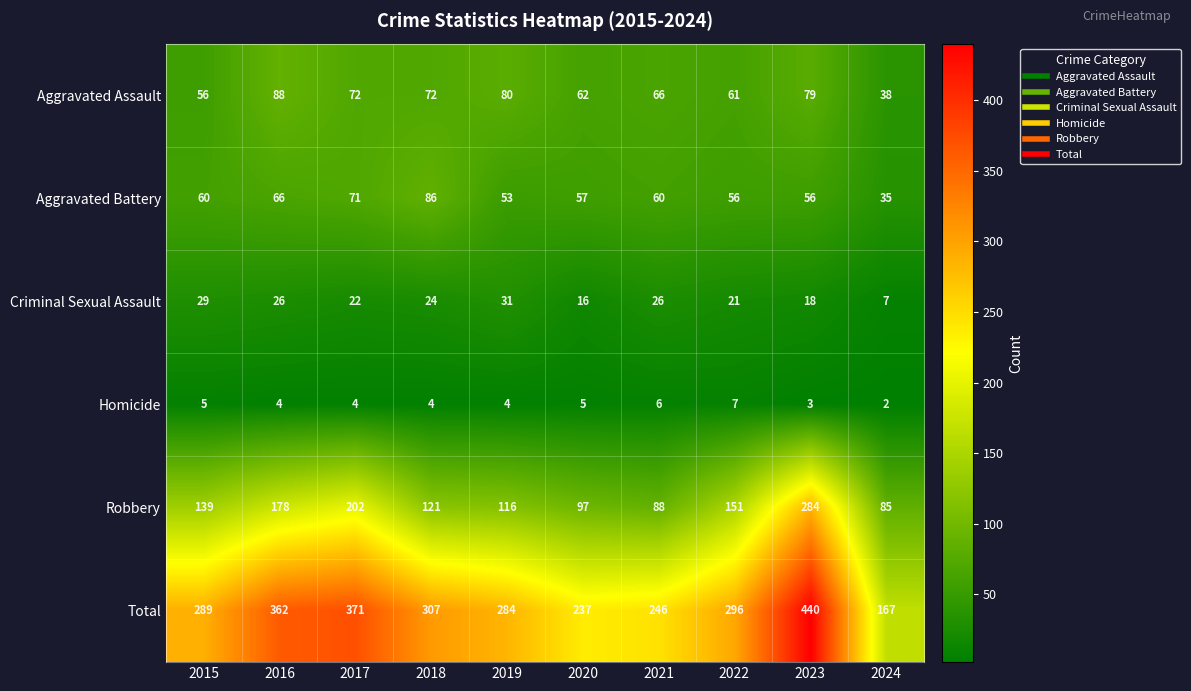

What is the difference between the highest and lowest values at 2020?

232